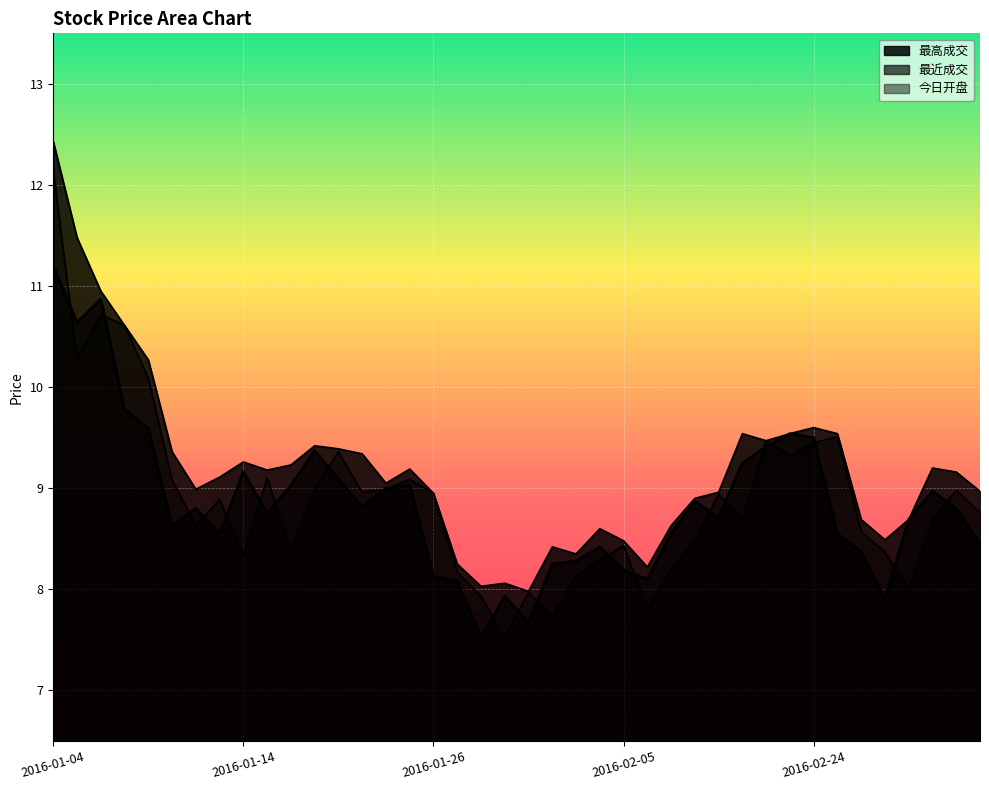

Rank the series at 2016-02-19 from lowest to highest value.

今日开盘, 最近成交, 最高成交